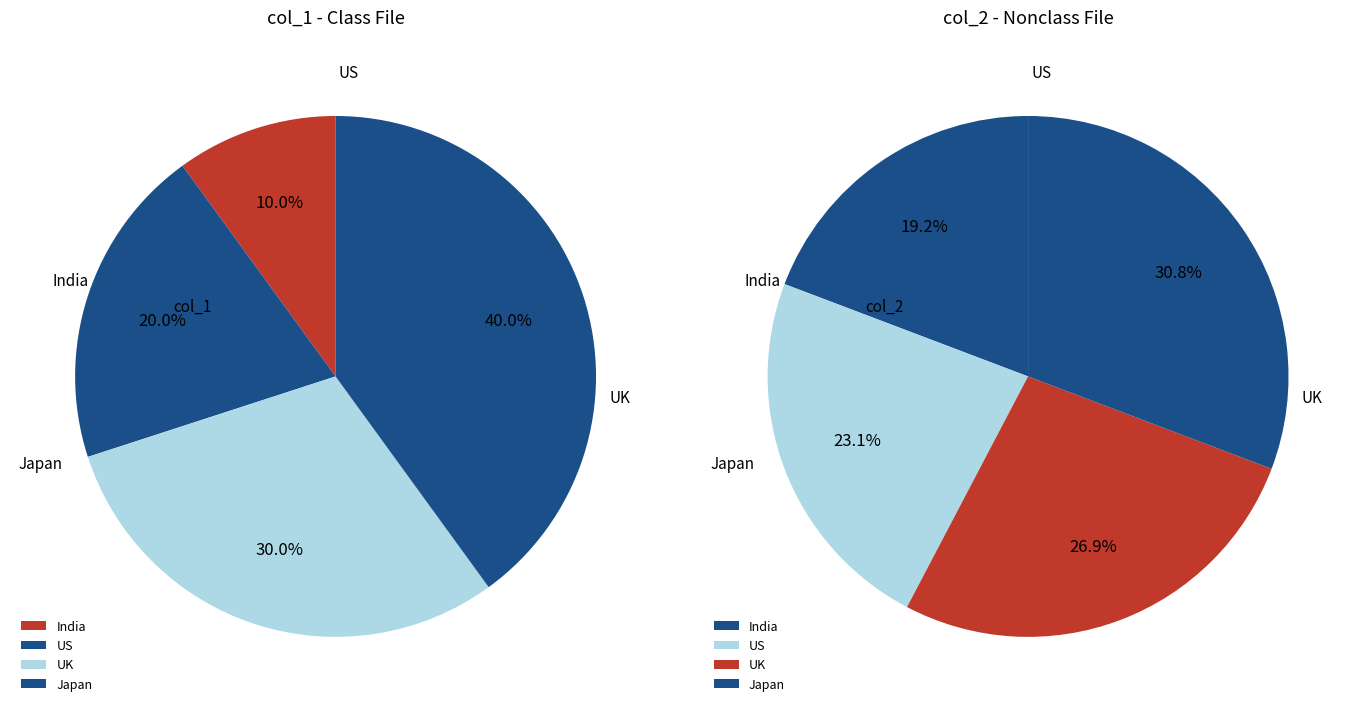

Which has a higher value, US or India?

US